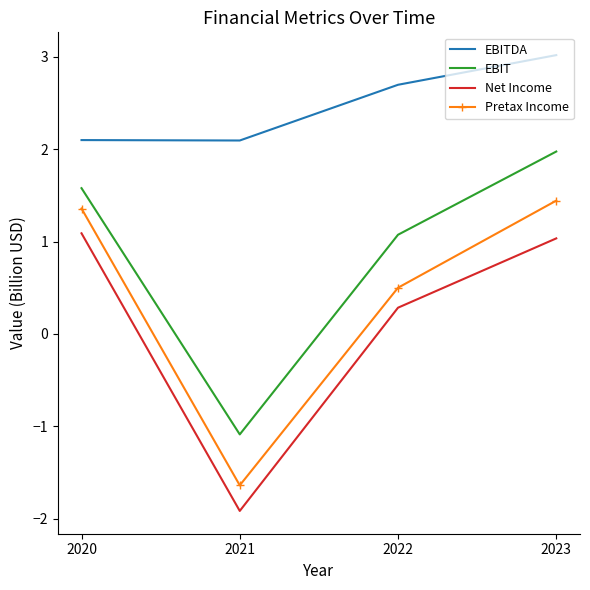

What is the smallest value displayed?

-1.9